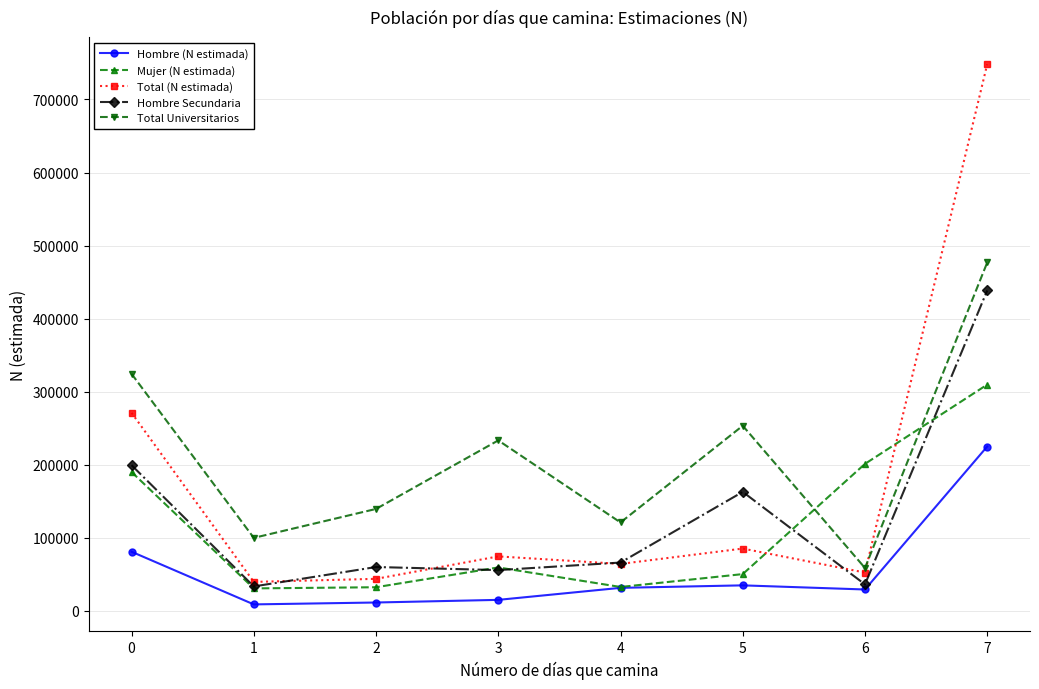

Rank the series by their maximum value, from highest to lowest.

Total (N estimada), Total Universitarios, Hombre Secundaria, Mujer (N estimada), Hombre (N estimada)